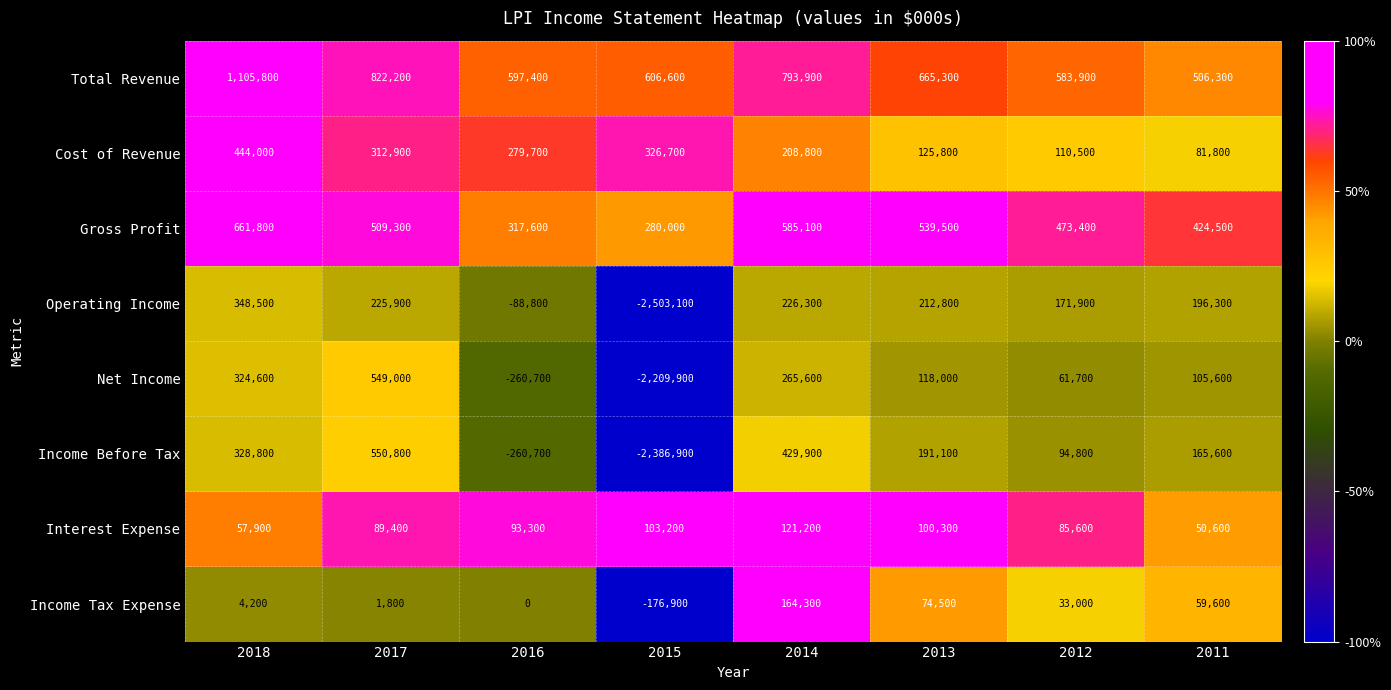

What is the maximum value shown in the chart?

1105800